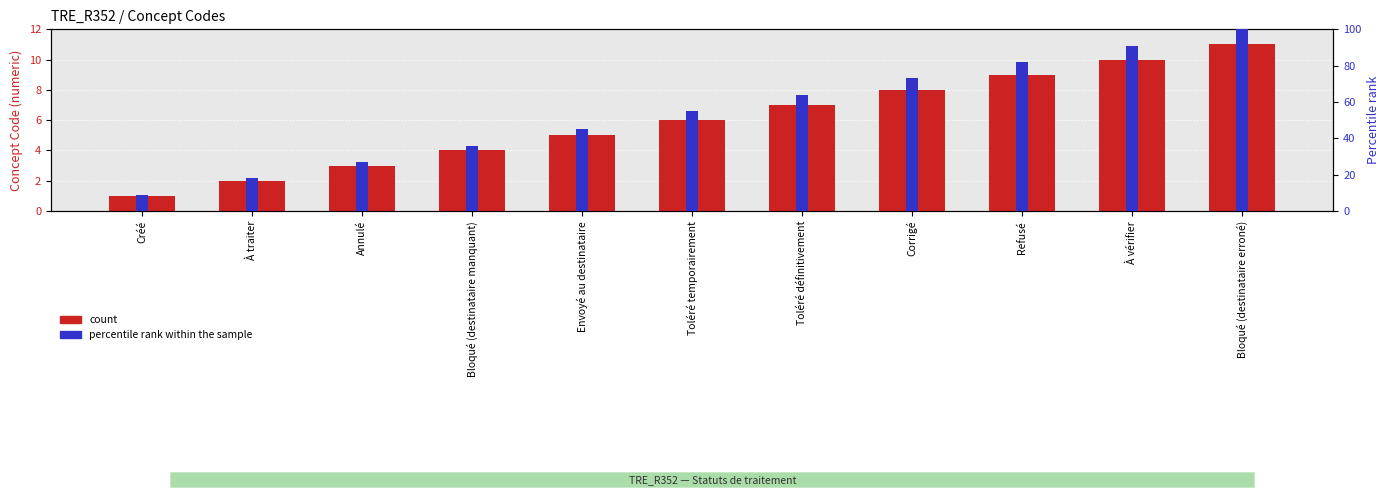

What is the difference between the second highest and minimum values in the percentile rank within the sample series?

82